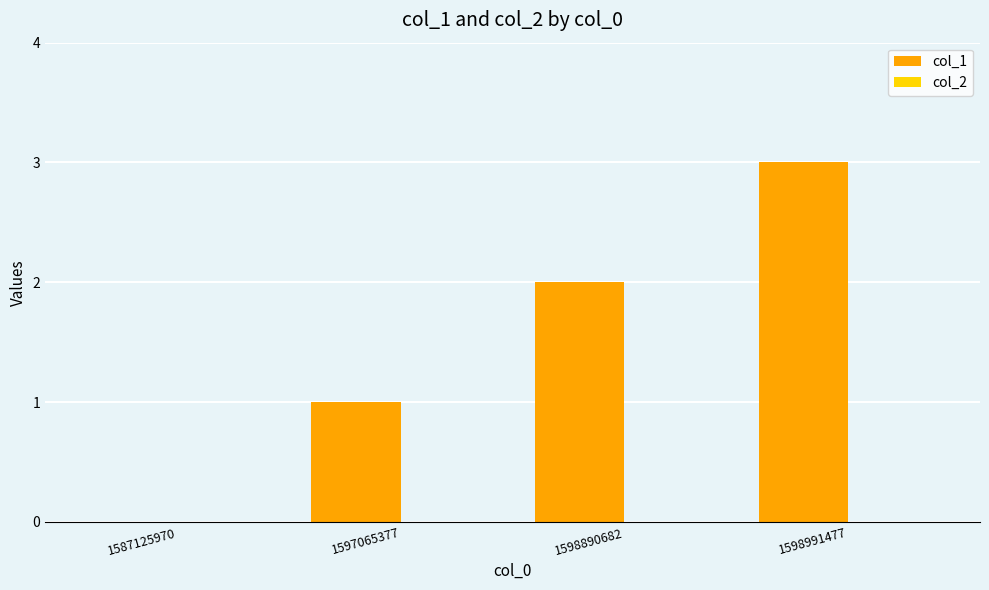

True or false: the data shows 2 at 1587125970.

False